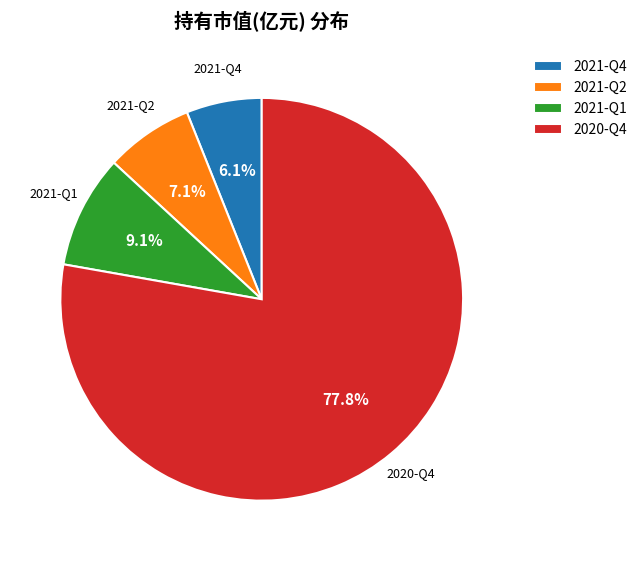

How much of the chart is everything except 2021-Q1?

90.9%